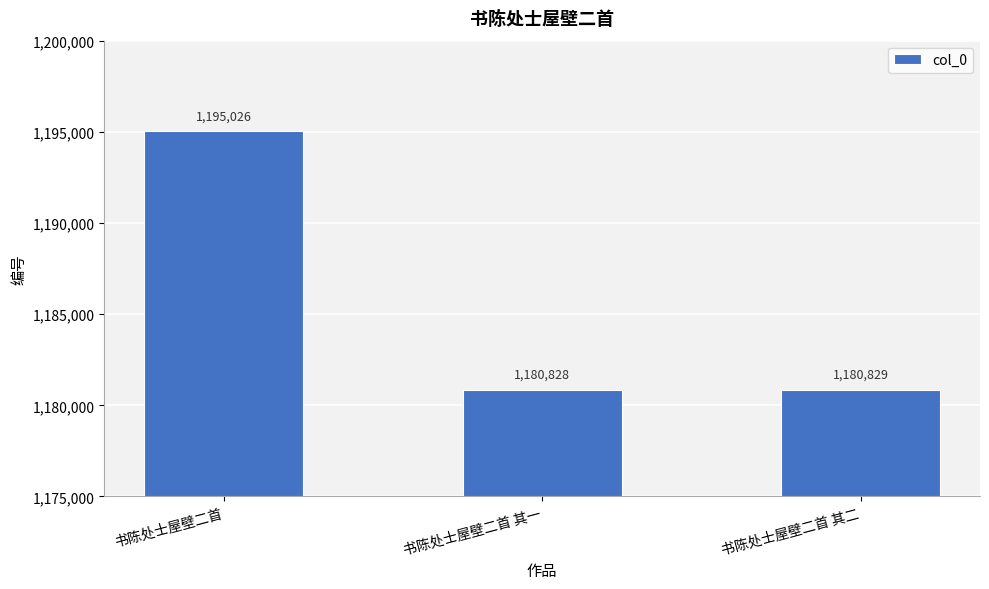

What is the label of the 1st bar from the left?

书陈处士屋壁二首